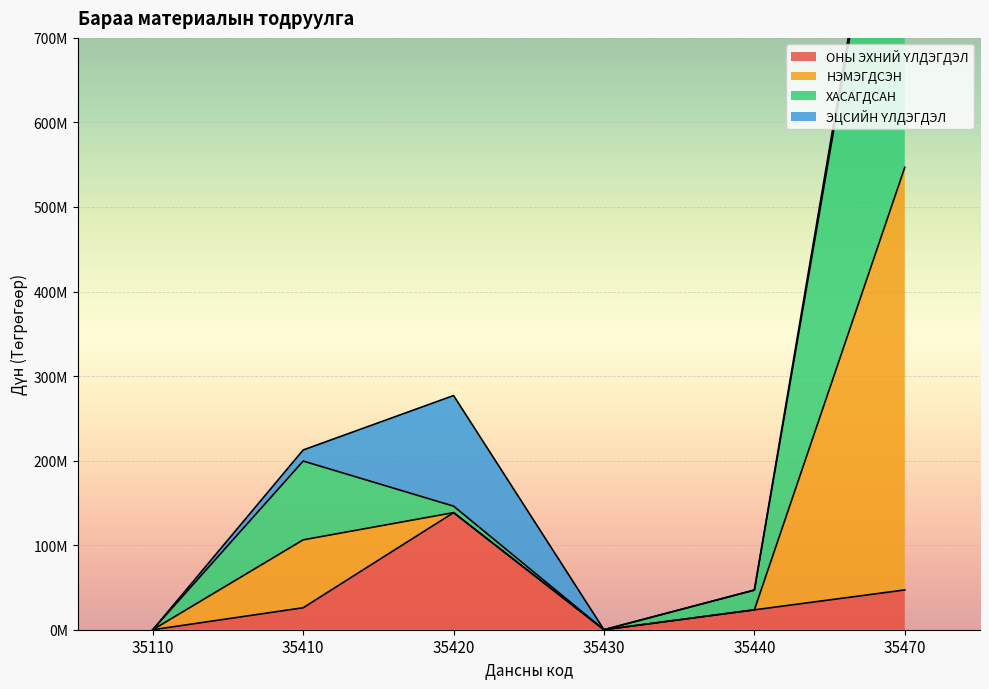

At which category does ОНЫ ЭХНИЙ ҮЛДЭГДЭЛ reach its first local valley?

35430